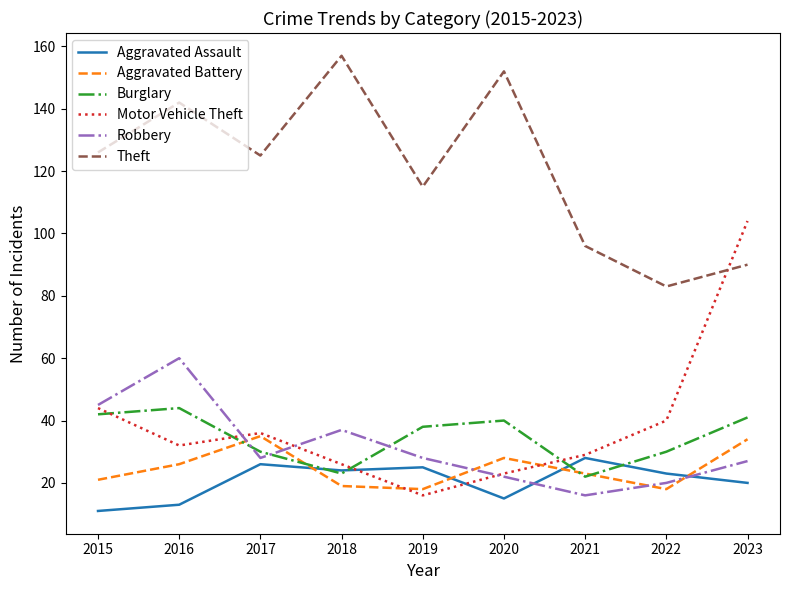

Between 2020 and 2023, which series saw the biggest shift?

Motor Vehicle Theft